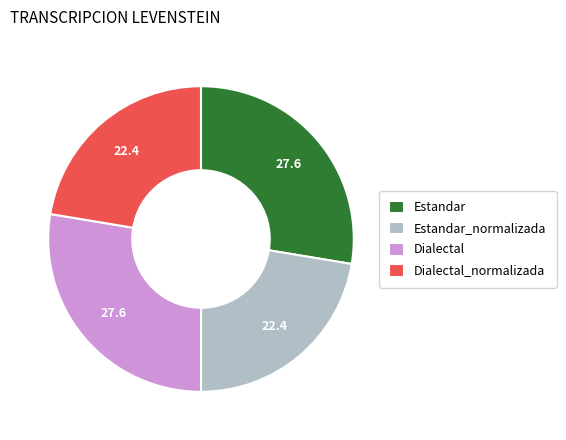

True or false: Dialectal_normalizada accounts for 7% of the total.

False